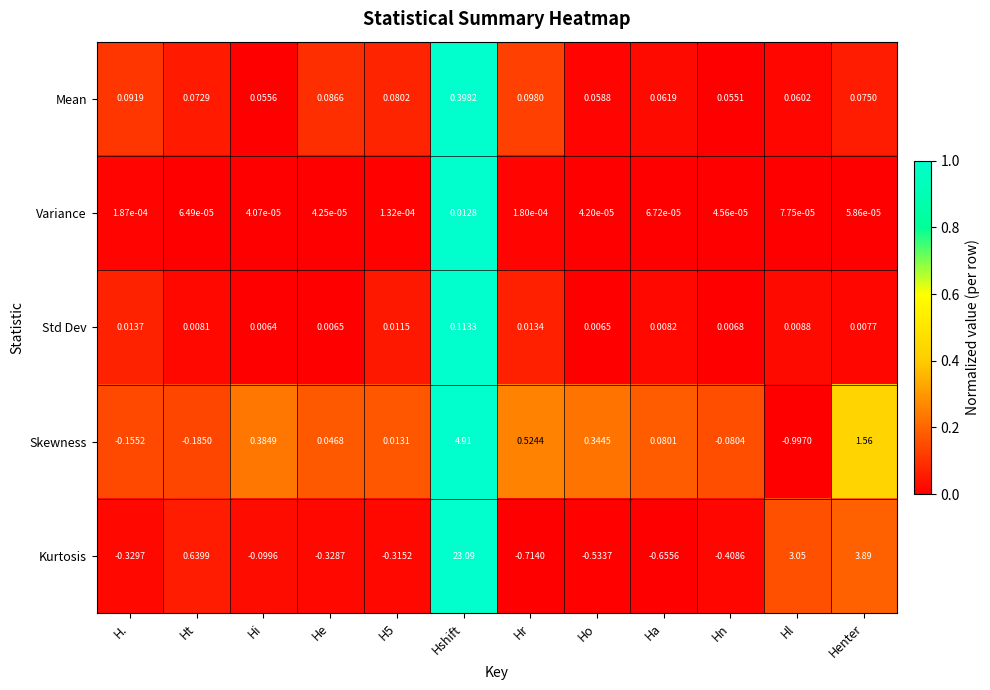

At how many categories does at least one series exceed 0?

12